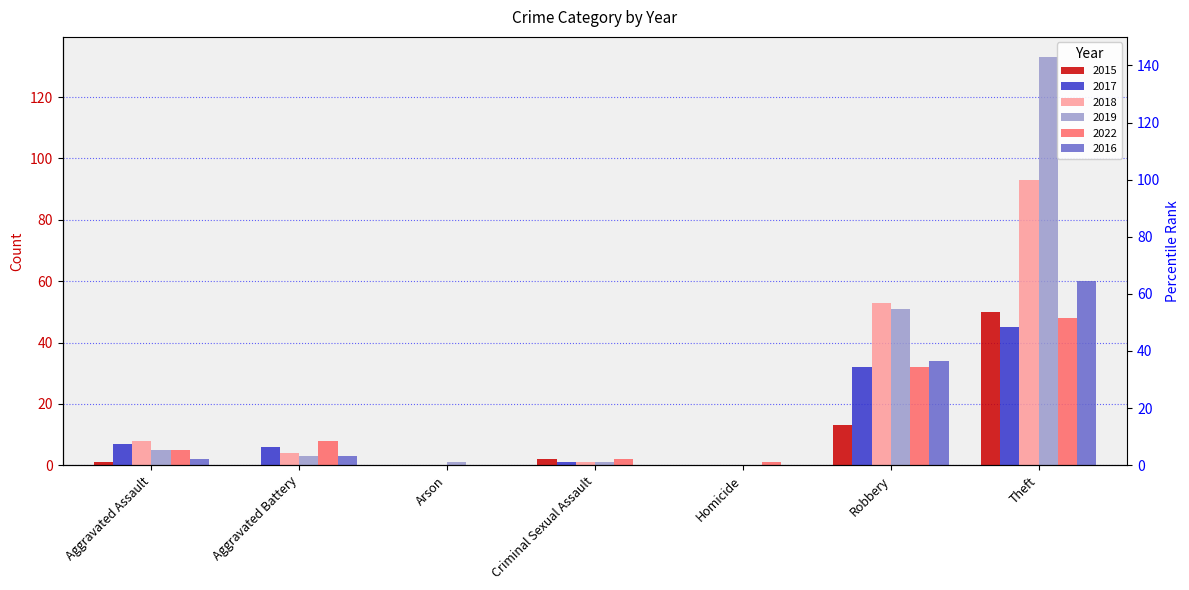

Which category has the highest value across all series?

Theft